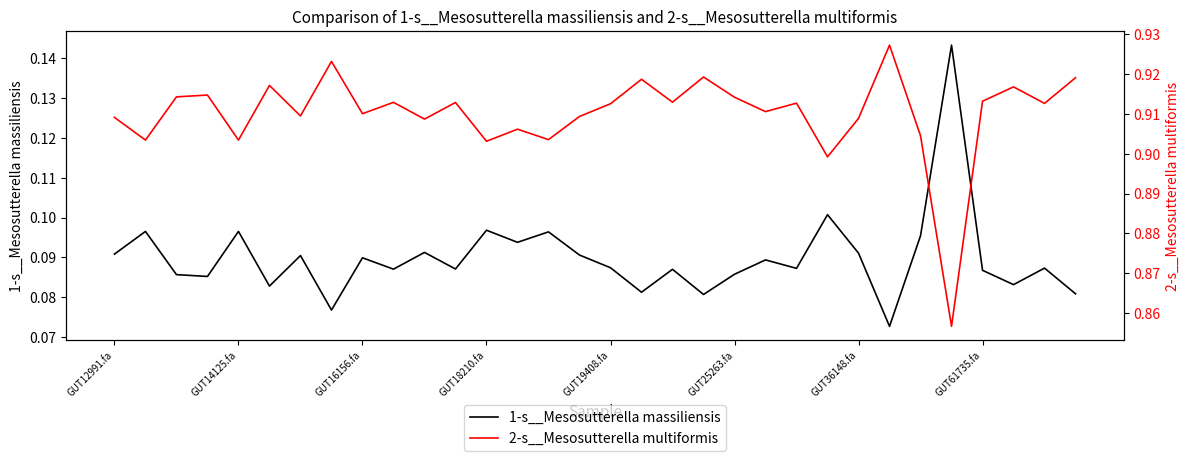

Is it true that 1-s__Mesosutterella massiliensis equals 0.2 at GUT18210.fa?

False